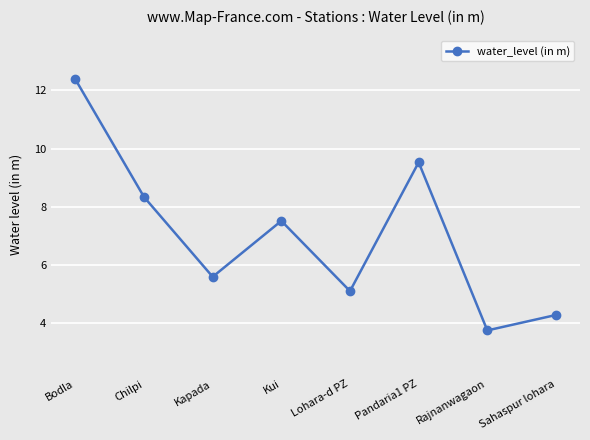

Which has a higher value, Kapada or Kui?

Kui